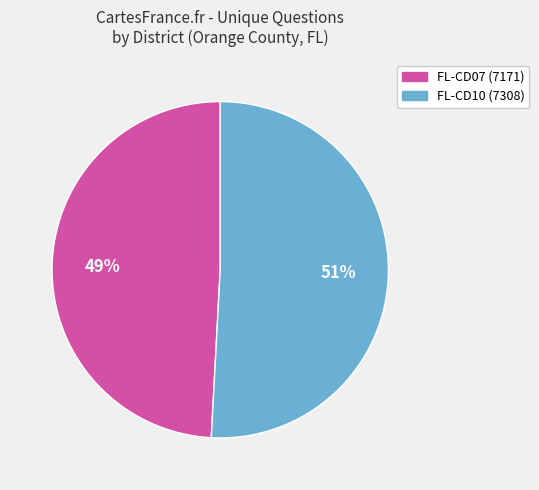

To the nearest percent, what is the difference between the largest and smallest slice percentages?

2%